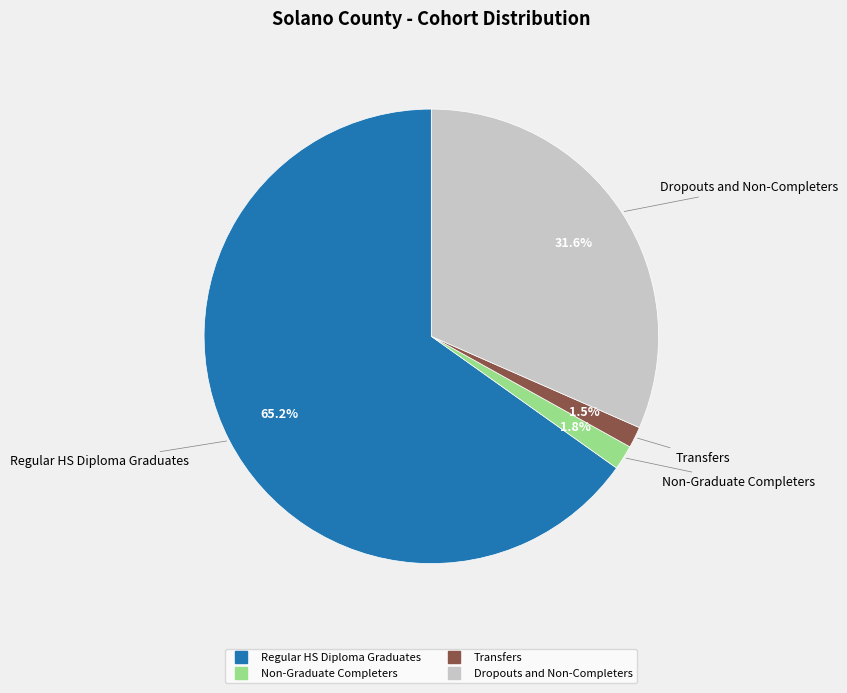

True or false: Regular HS Diploma Graduates accounts for 65% of the total.

True